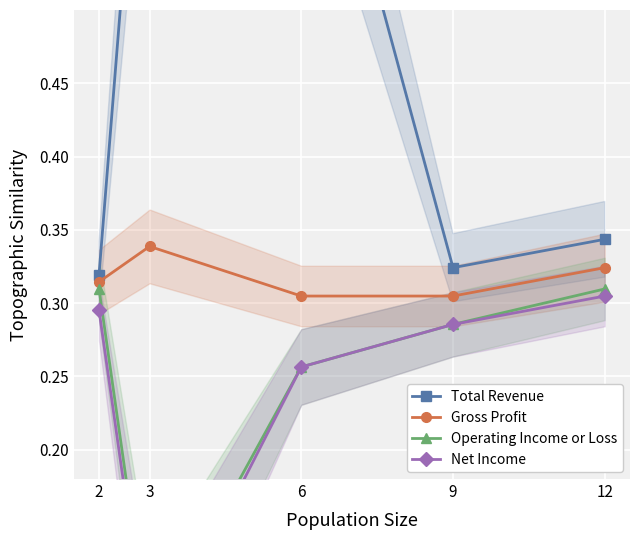

What is the difference between the Operating Income or Loss values at 3 and 12?

0.2